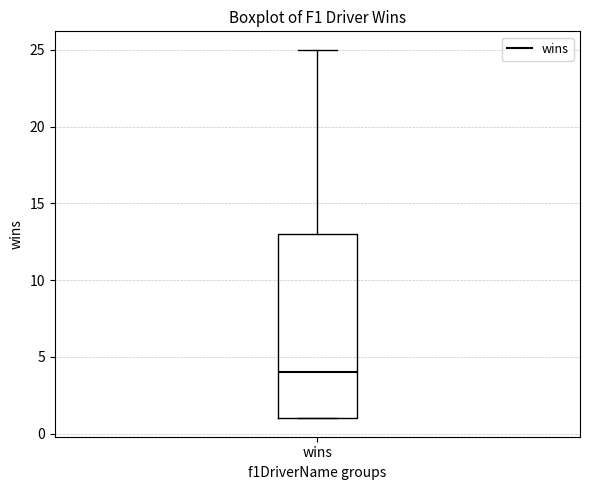

Where does the median line of the box for wins sit on the y-axis? The values are not printed on the chart, so give them approximately, as read against the axis.

4